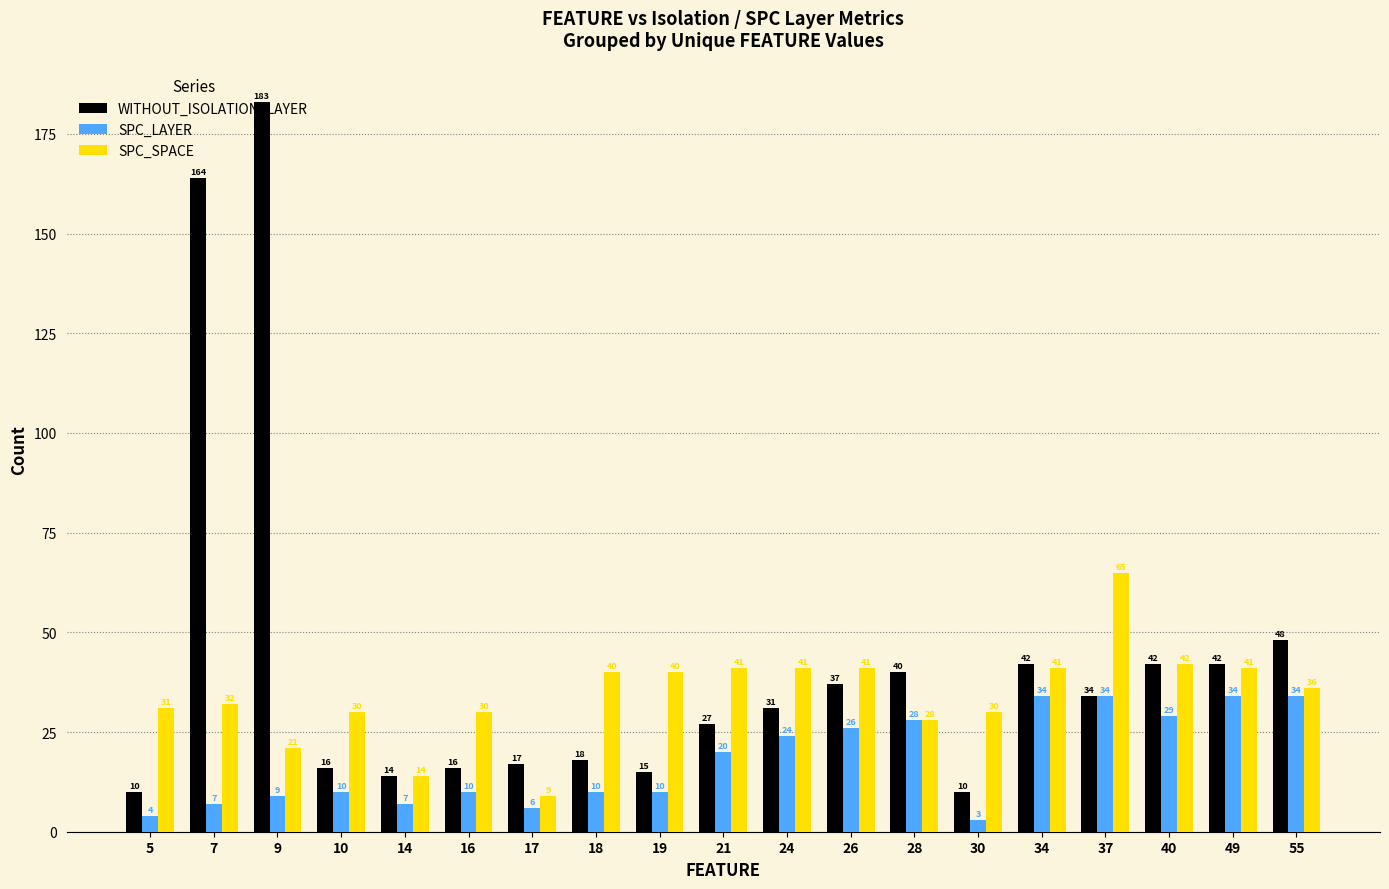

Reading left to right, what are all the values shown in this chart?

WITHOUT_ISOLATION_LAYER: 5=10	7=164	9=183	10=16	14=14	16=16	17=17	18=18	19=15	21=27	24=31	26=37	28=40	30=10	34=42	37=34	40=42	49=42	55=48
SPC_LAYER: 5=4	7=7	9=9	10=10	14=7	16=10	17=6	18=10	19=10	21=20	24=24	26=26	28=28	30=3	34=34	37=34	40=29	49=34	55=34
SPC_SPACE: 5=31	7=32	9=21	10=30	14=14	16=30	17=9	18=40	19=40	21=41	24=41	26=41	28=28	30=30	34=41	37=65	40=42	49=41	55=36